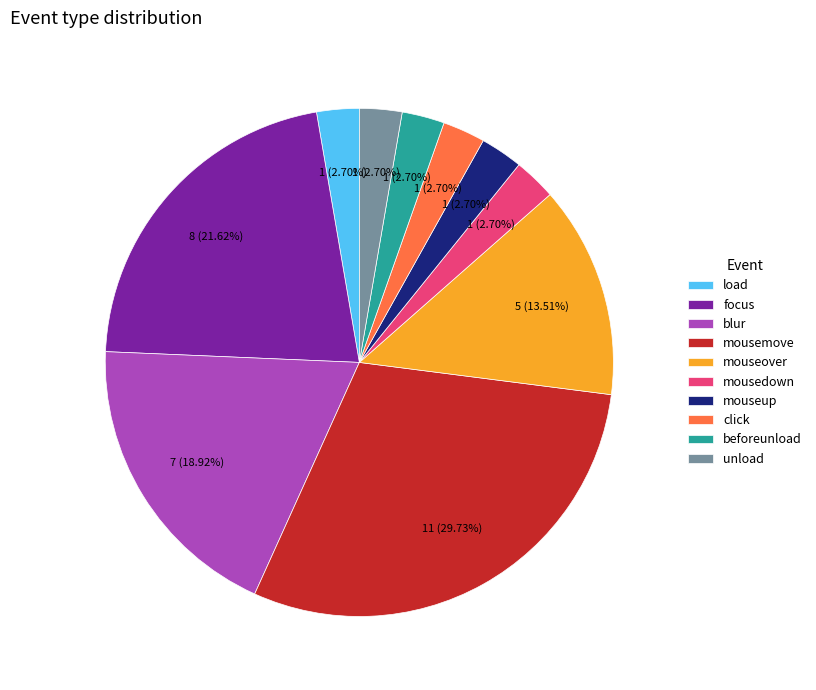

To the nearest percent, what portion does mouseup represent?

3%